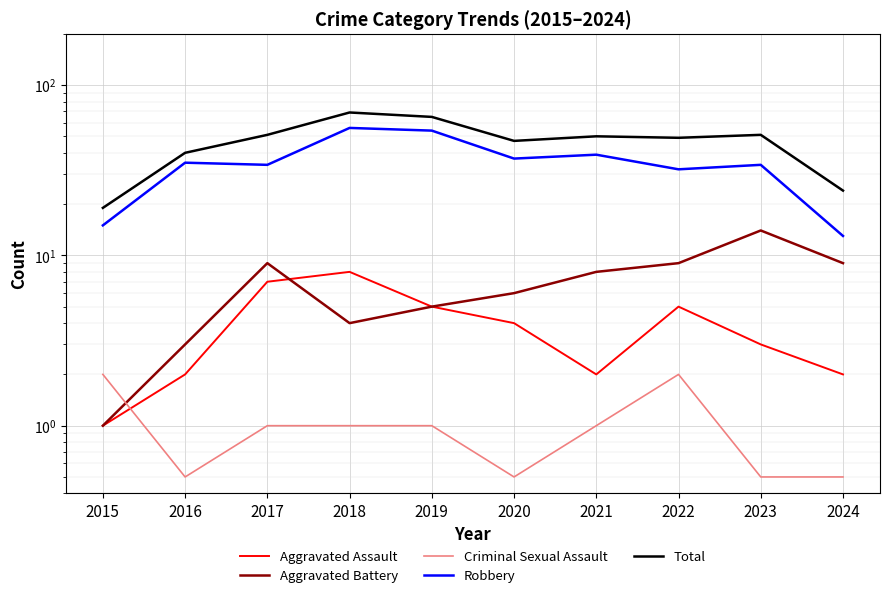

Between 2015 and 2016, which is larger?

2016